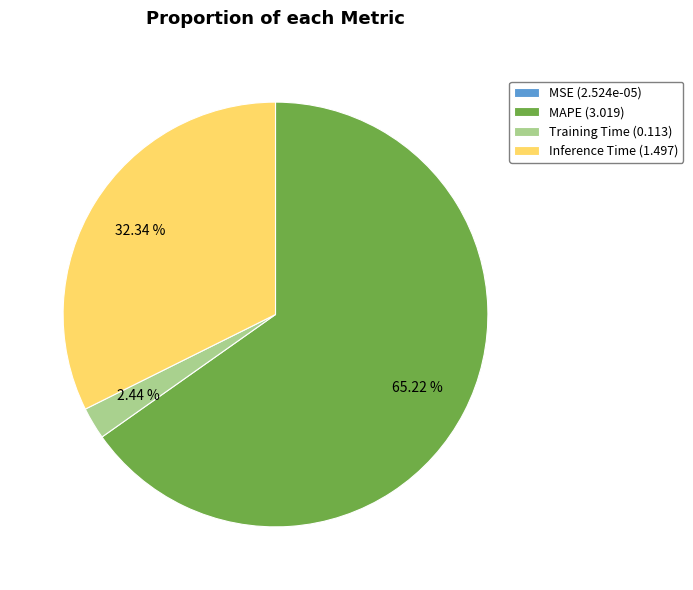

To the nearest percent, what is the average slice percentage?

25%